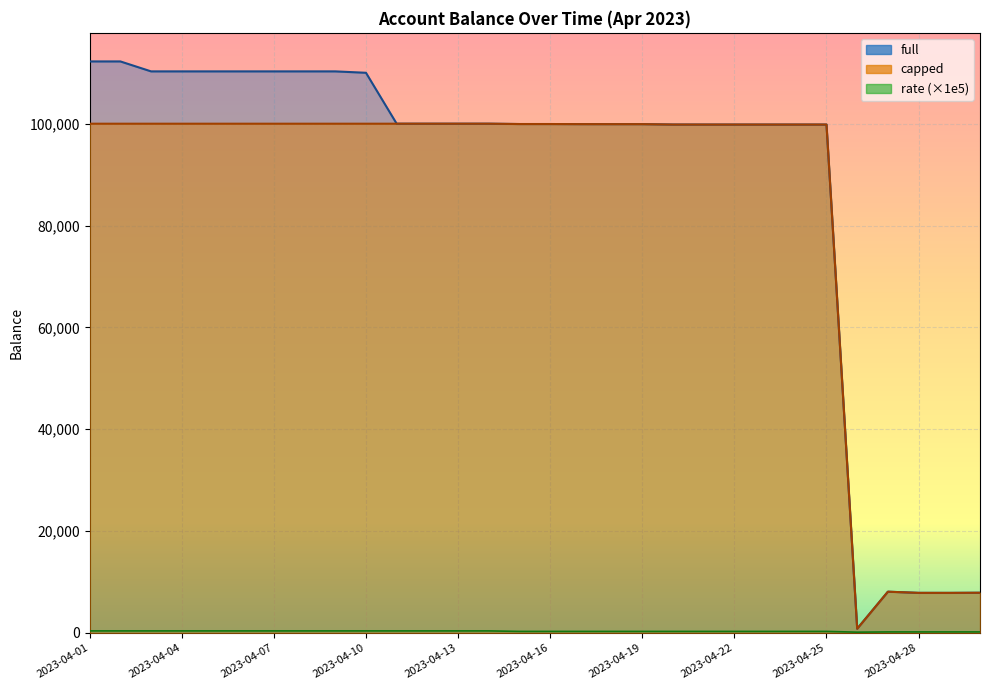

Rank the series at 2023-04-13 from lowest to highest value.

rate, full, capped